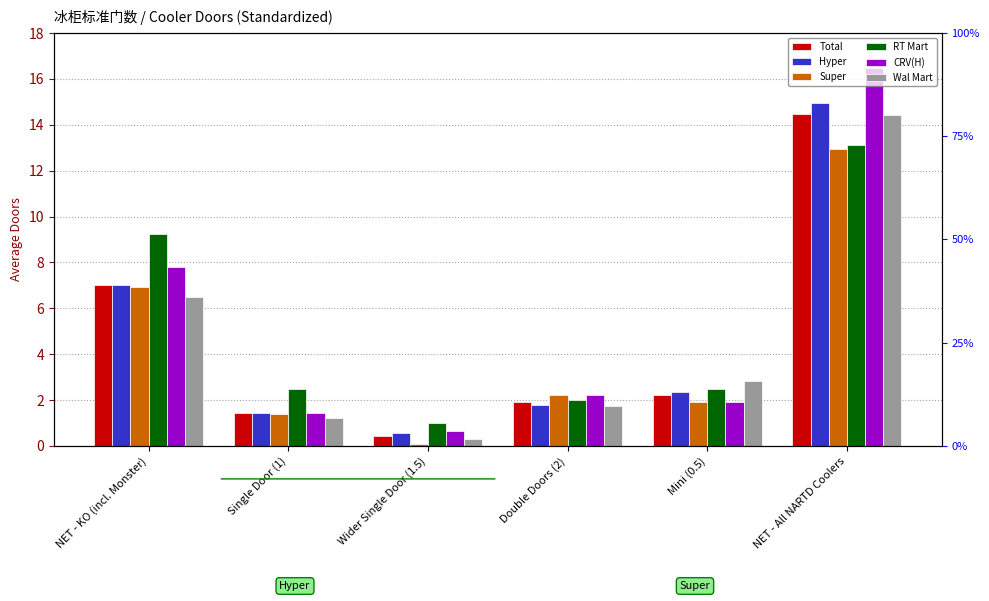

Reading left to right, list all the values displayed in this chart.

Total: 7.0	1.4	0.4	1.9	2.2	14.5
Hyper: 7.0	1.4	0.5	1.8	2.3	15.0
Super: 6.9	1.4	0.1	2.2	1.9	13.0
RT Mart: 9.2	2.5	1.0	2.0	2.5	13.1
CRV(H): 7.8	1.4	0.6	2.2	1.9	16.5
Wal Mart: 6.5	1.2	0.3	1.7	2.8	14.4